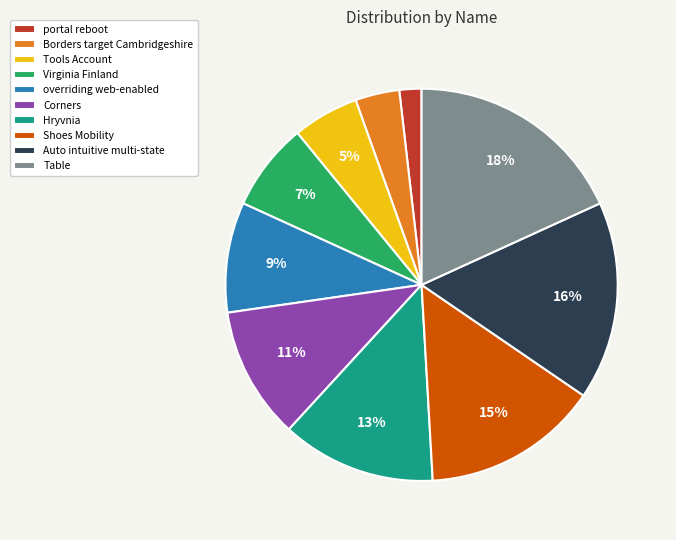

Which slice is the smallest?

portal reboot